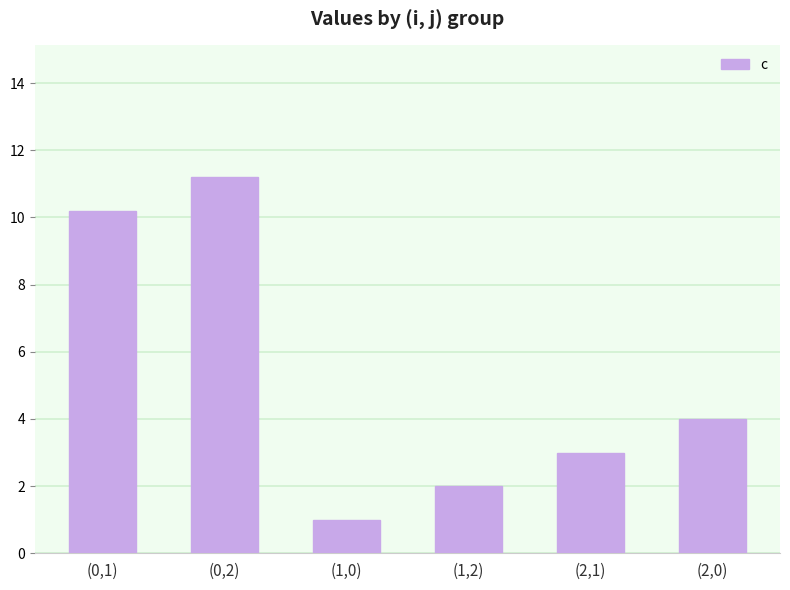

What is the change in value from (0,2) to (2,0)?

-7.2